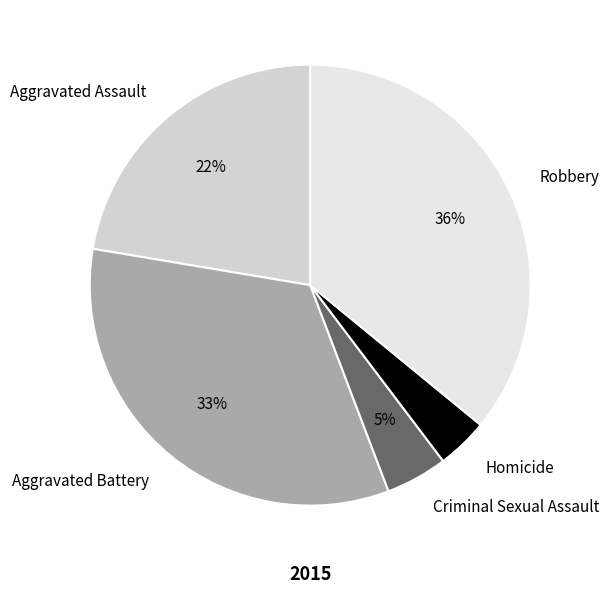

Which has a higher value, Robbery or Homicide?

Robbery